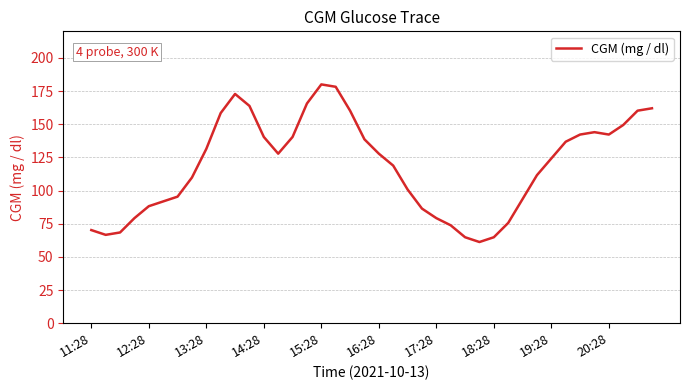

Does the chart have visible grid lines?

Yes